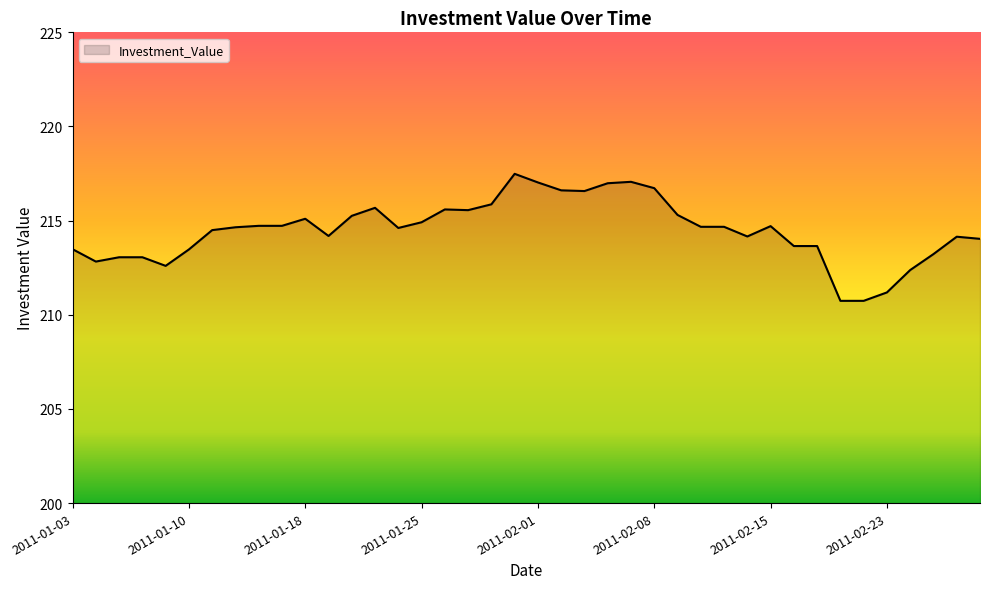

What is the difference between the maximum and minimum values?

6.7